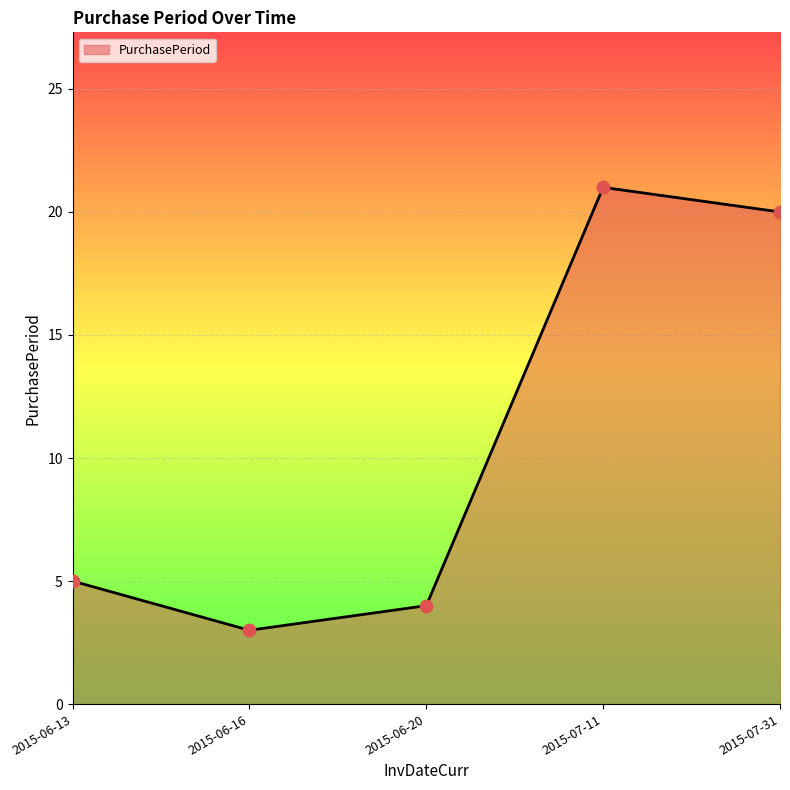

What is the change in value from 2015-06-13 to 2015-07-31?

+15